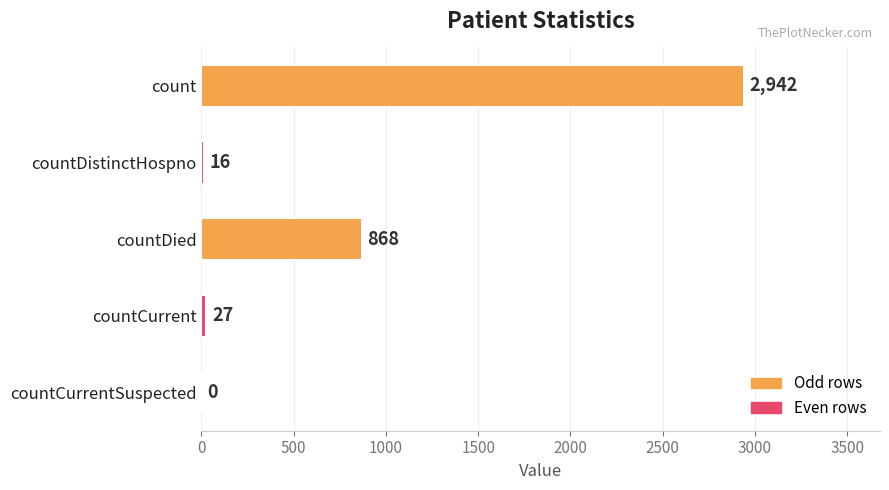

What is the sum of the values at countDistinctHospno and countCurrent?

43